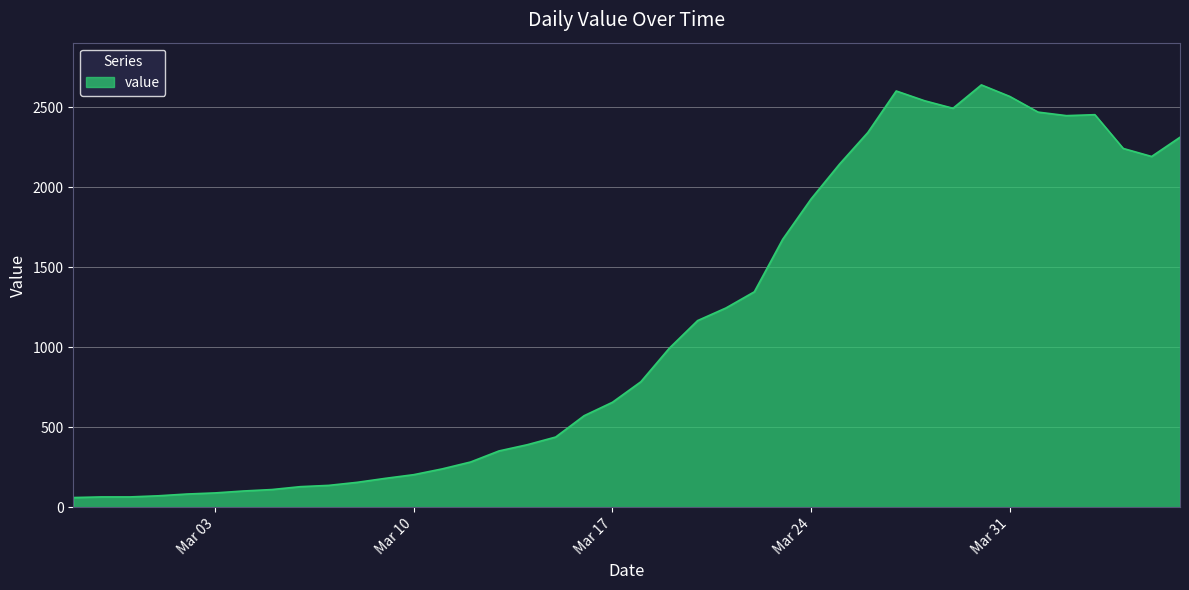

What is the difference between the maximum and minimum values?

2577